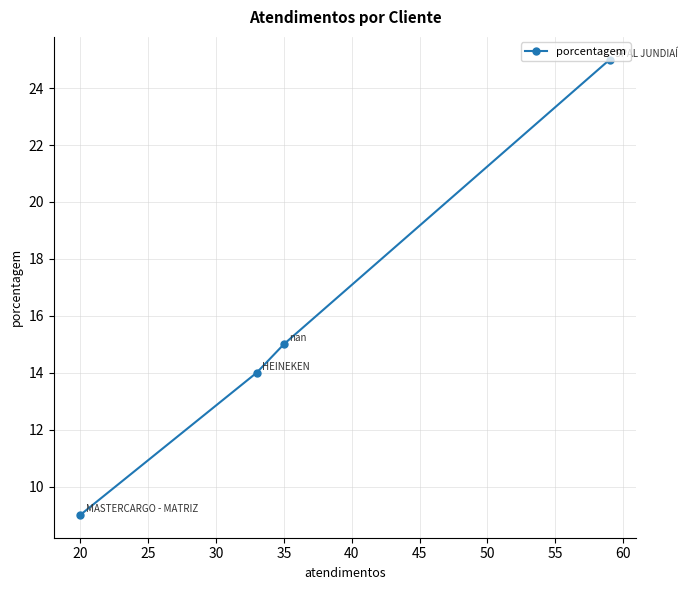

What is the average value?

16